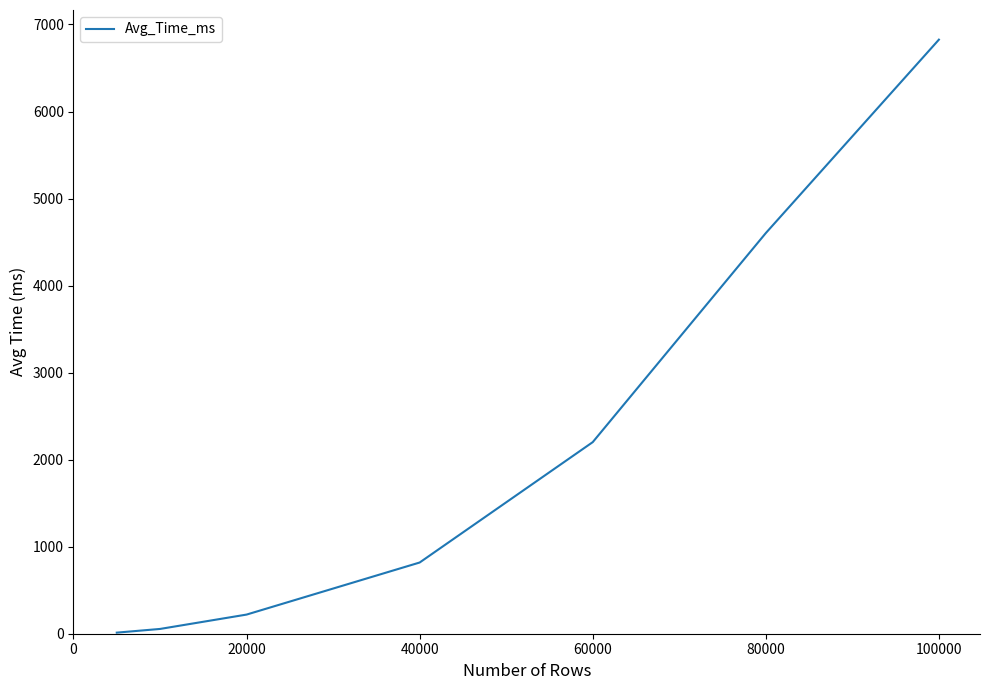

What is the average value?

2105.1